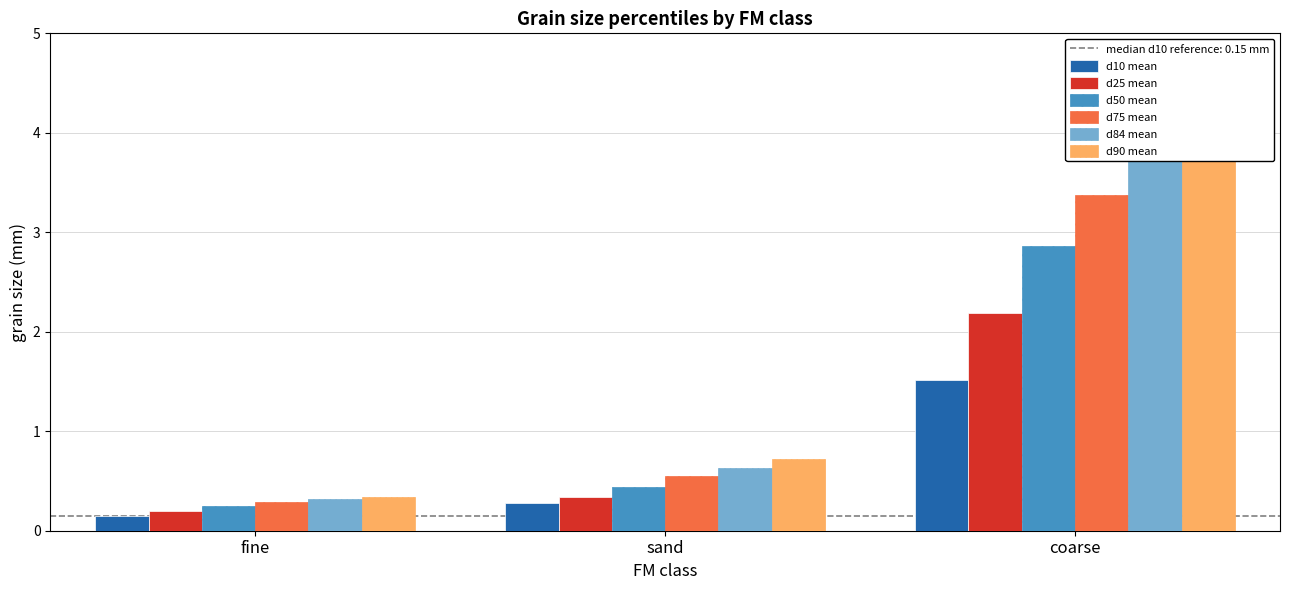

What is the approximate value of d84 mean at fine?

0.3